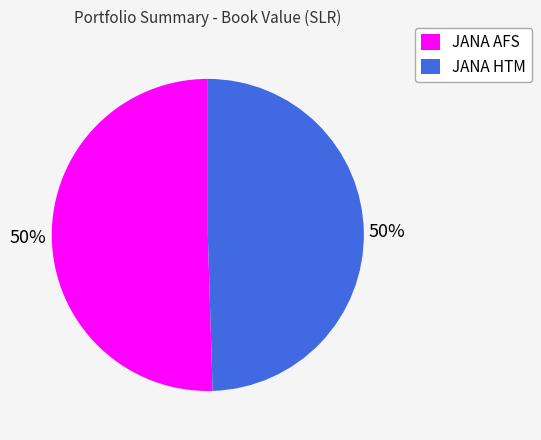

Is it true that JANA AFS is 50% of the pie?

True